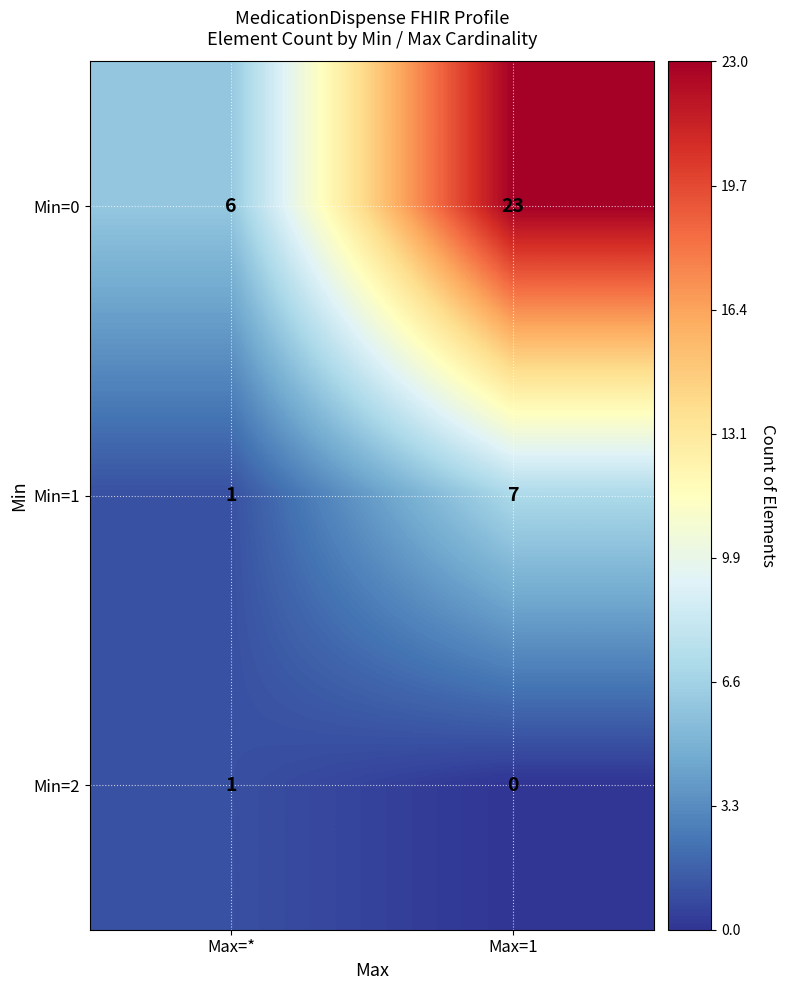

How many data points does each series have?

2